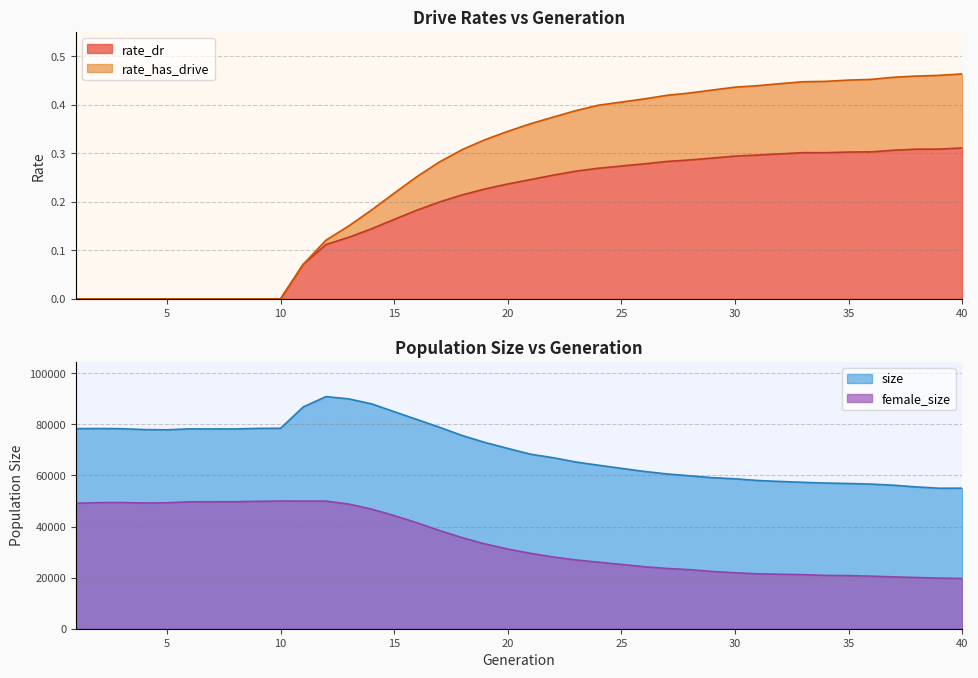

How many values in rate_has_drive are above zero?

30